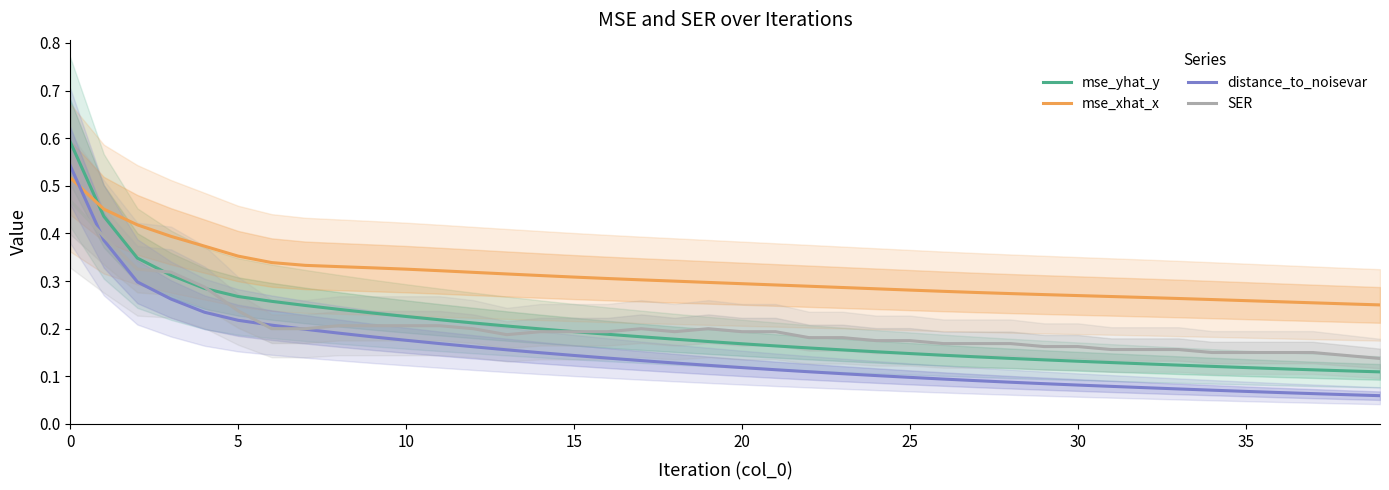

Is it true that mse_xhat_x equals 0.3 at 35?

True